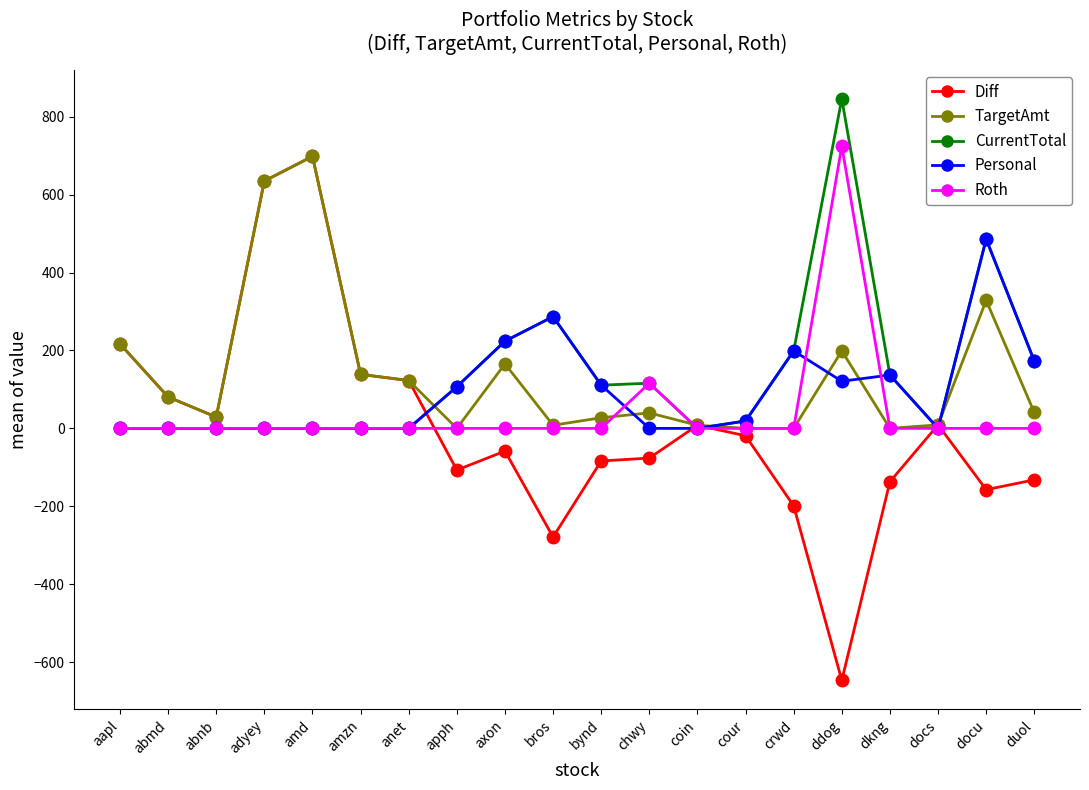

What is the value of the Diff point at the 1st from the left?

217.0